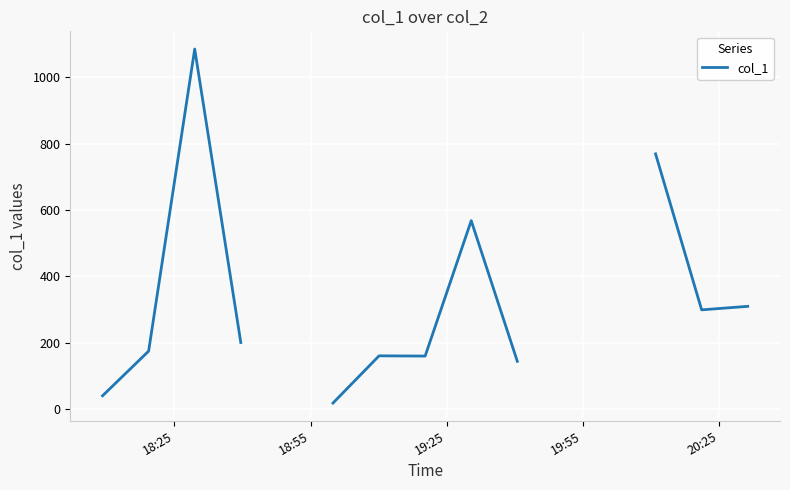

What is the minimum value shown in the chart?

18.6